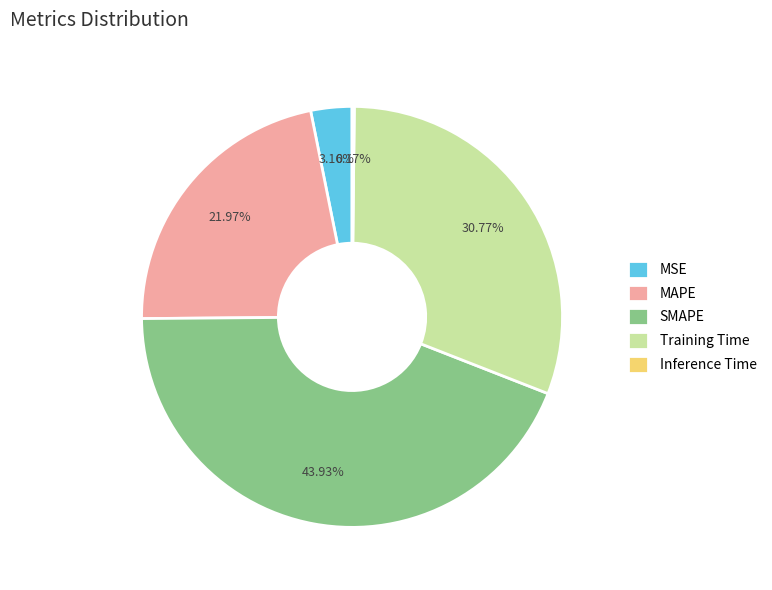

Which slice is the largest?

SMAPE